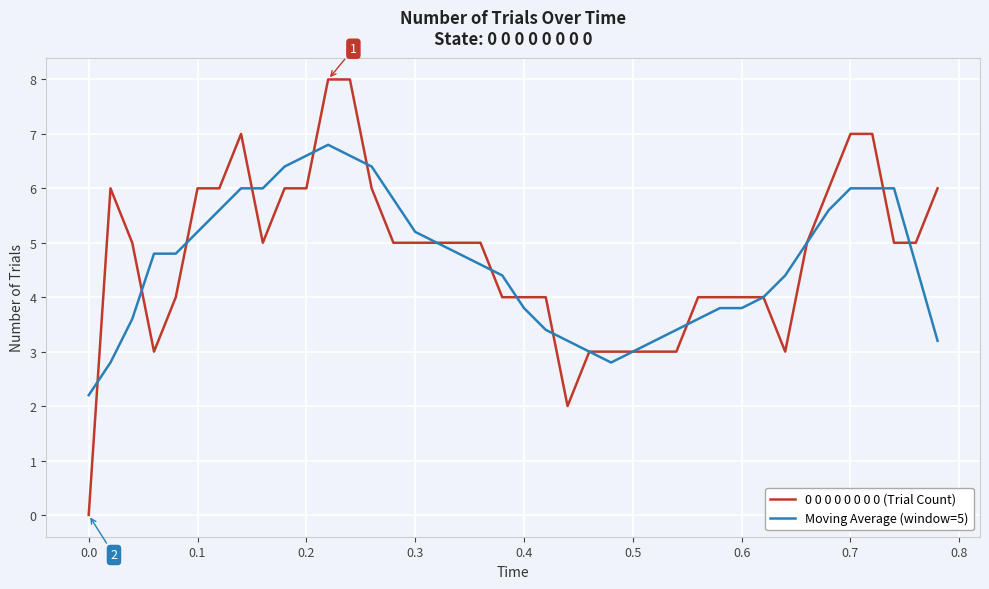

What is the highest value of the Moving Average (window=5) series?

6.8